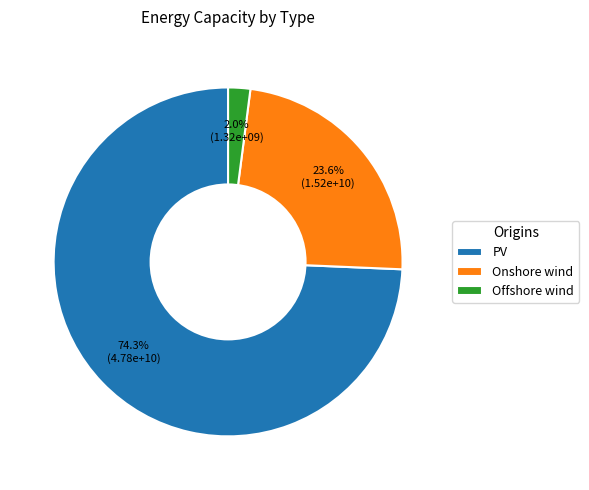

Do PV and Onshore wind together represent more than half of the pie?

Yes